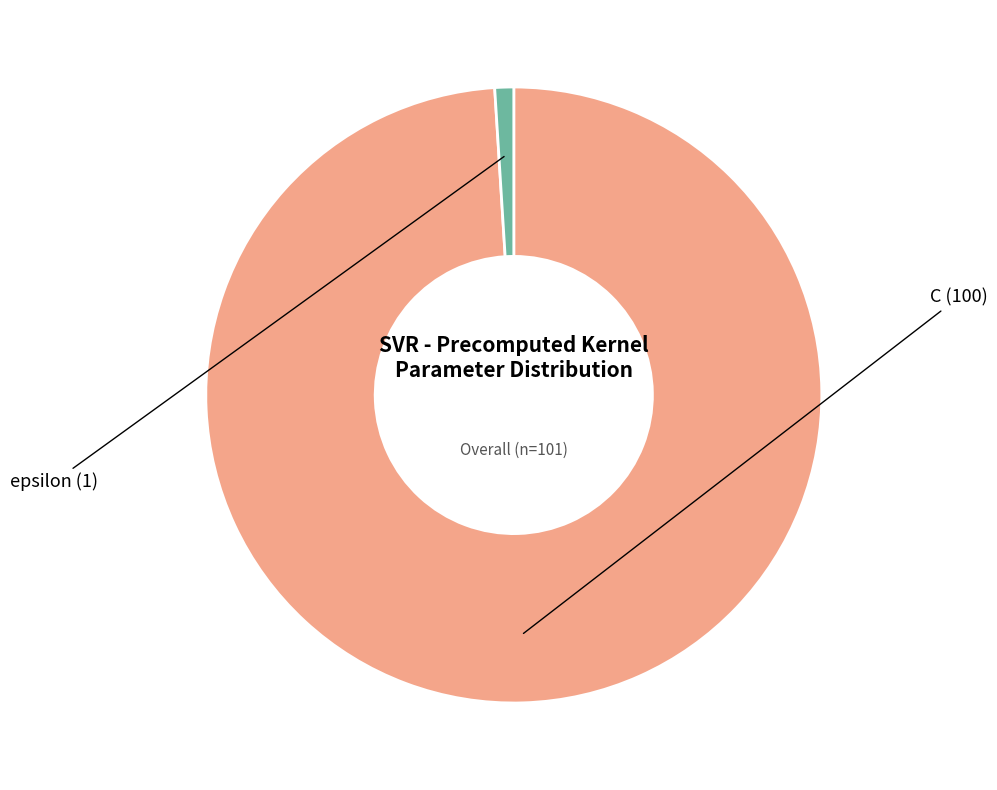

Is there any slice that represents more than half of the pie?

Yes